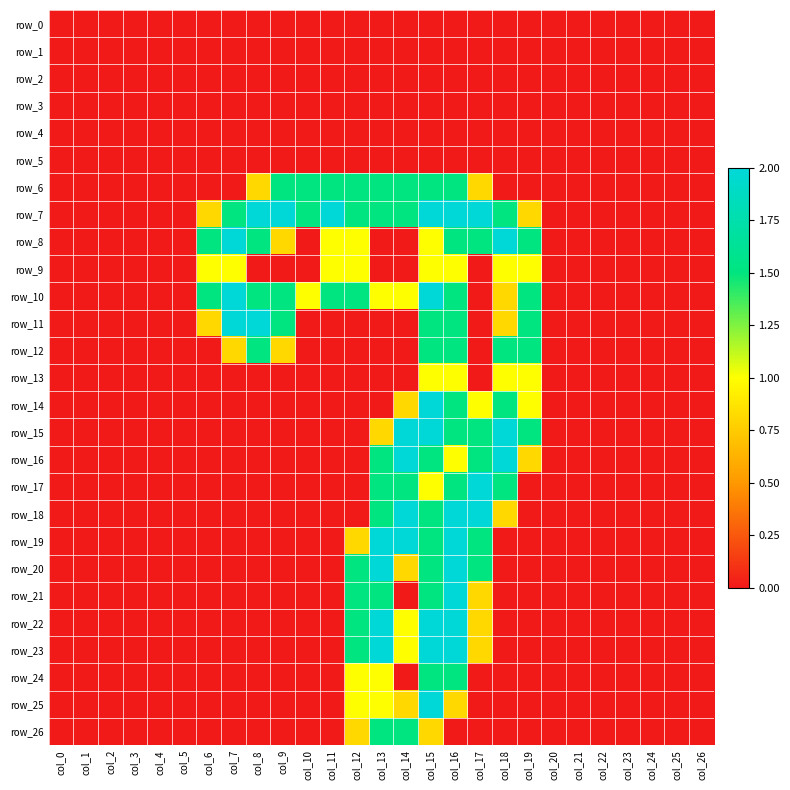

The row_6 series shows 0.0 at col_21. True or false?

True